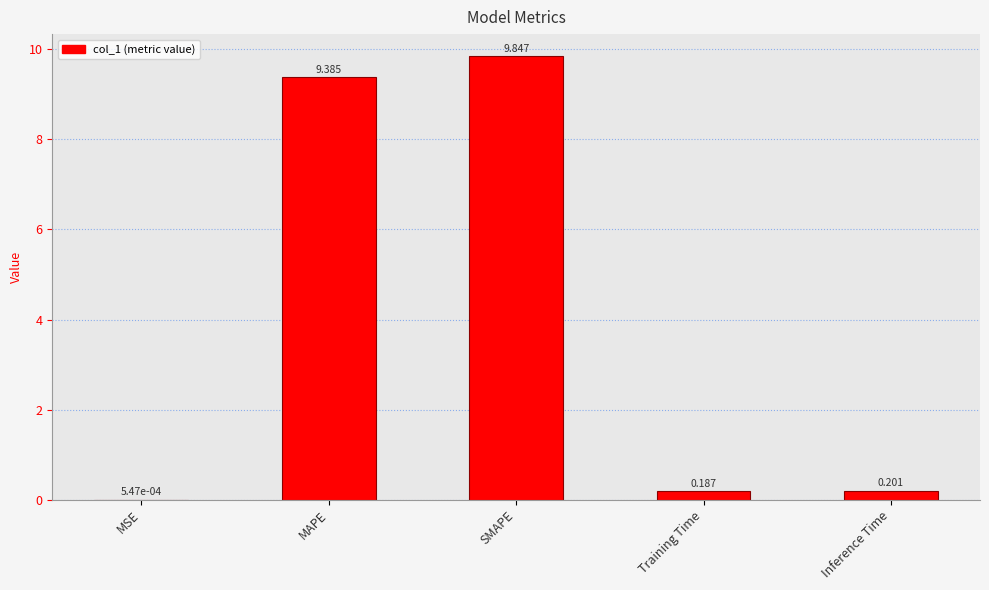

Between MAPE and Training Time, which is larger?

MAPE